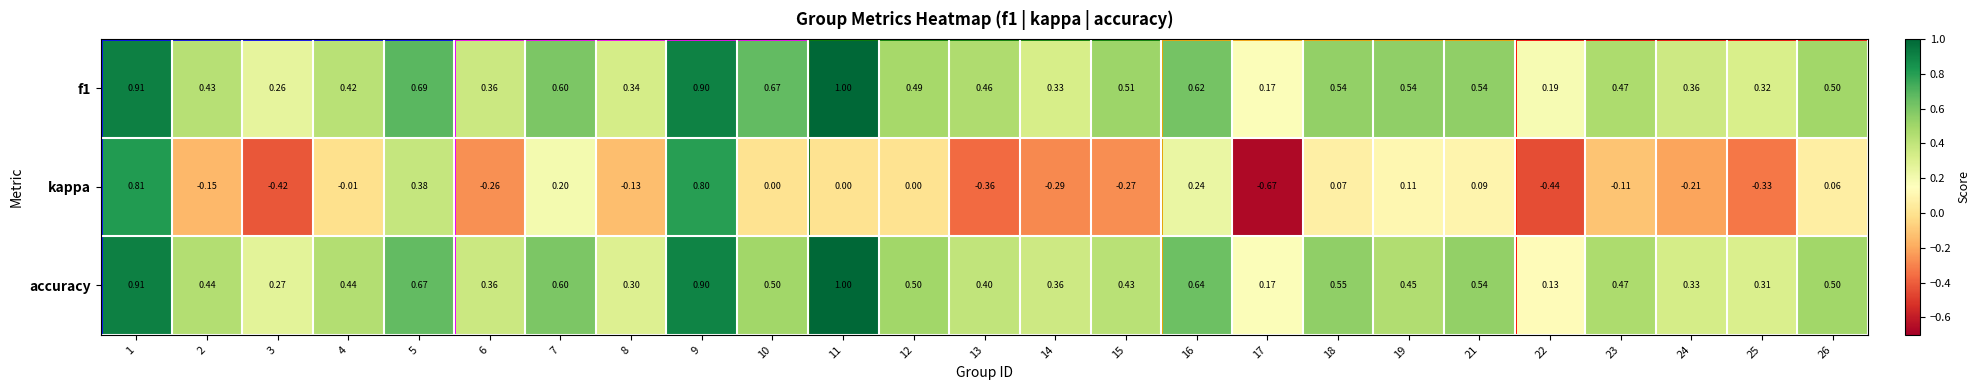

Which series has the largest total across all categories?

f1